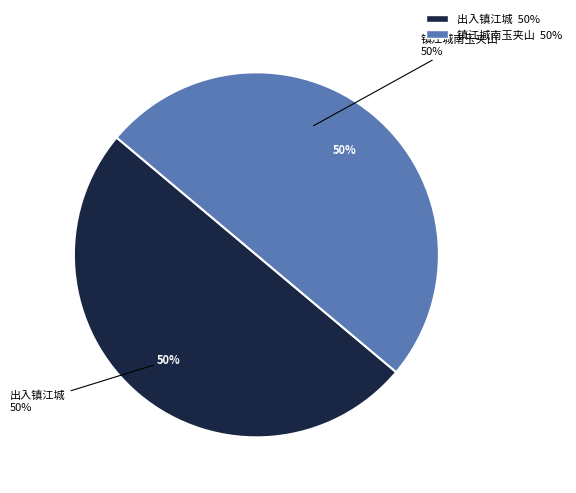

Which has a higher value, 出入镇江城 or 镇江城南玉夹山?

出入镇江城